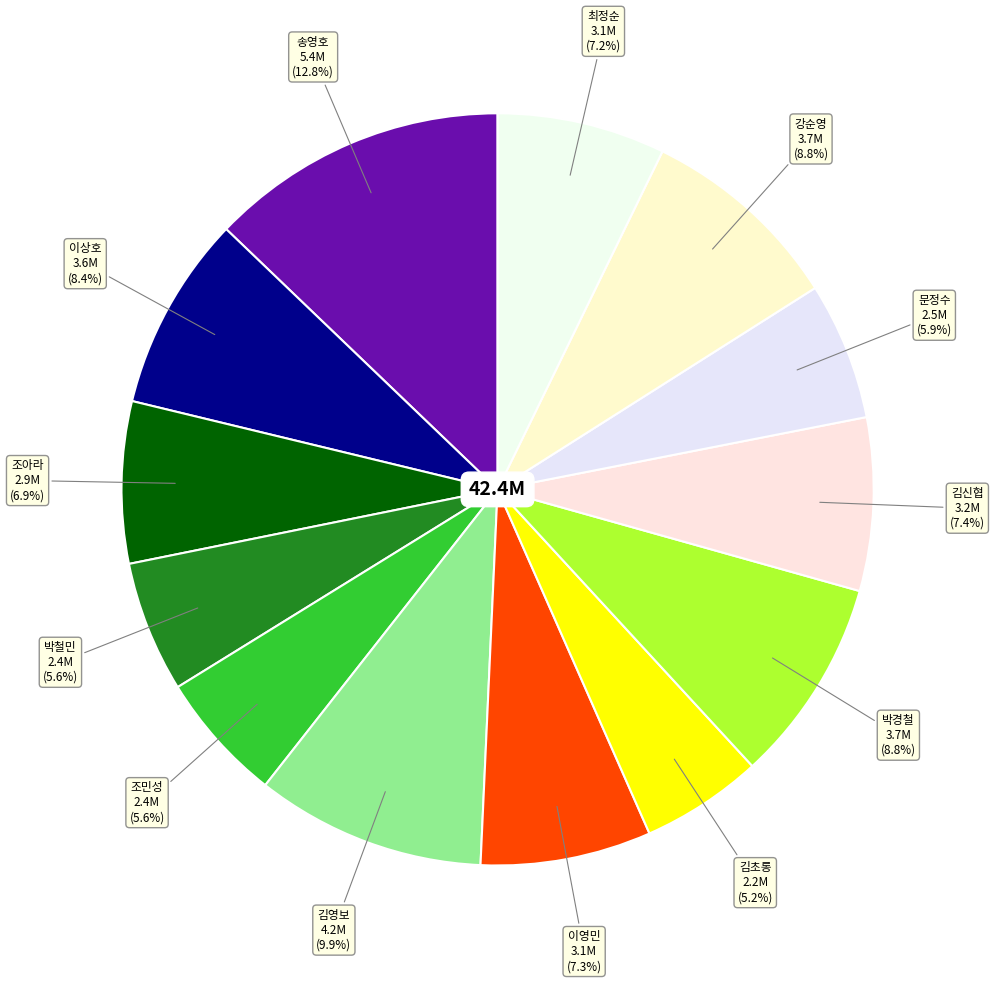

Which slice is the largest?

송영호